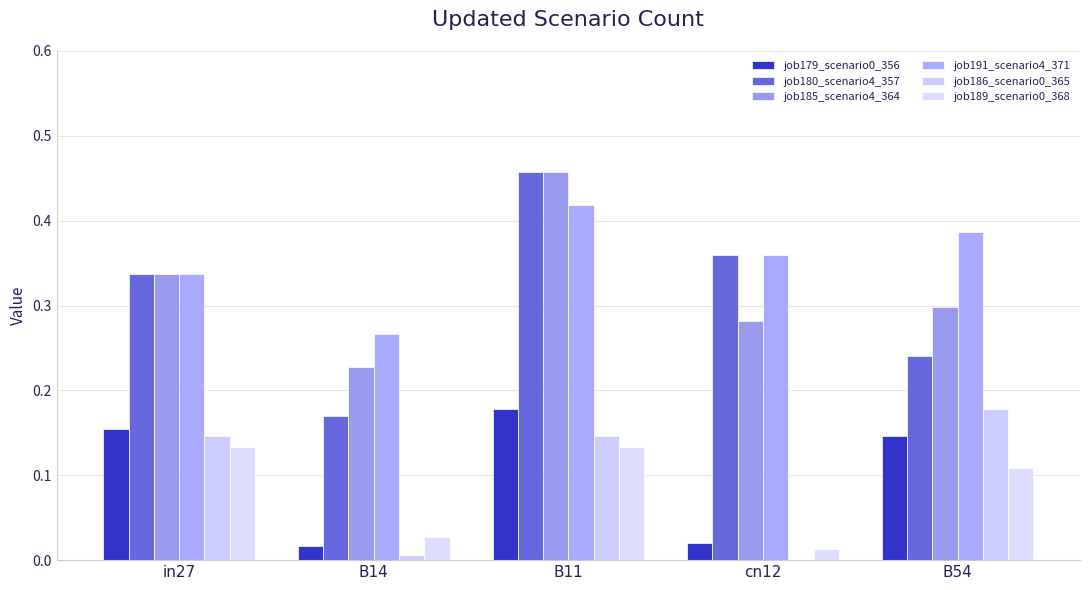

What position from the left is cn12?

4